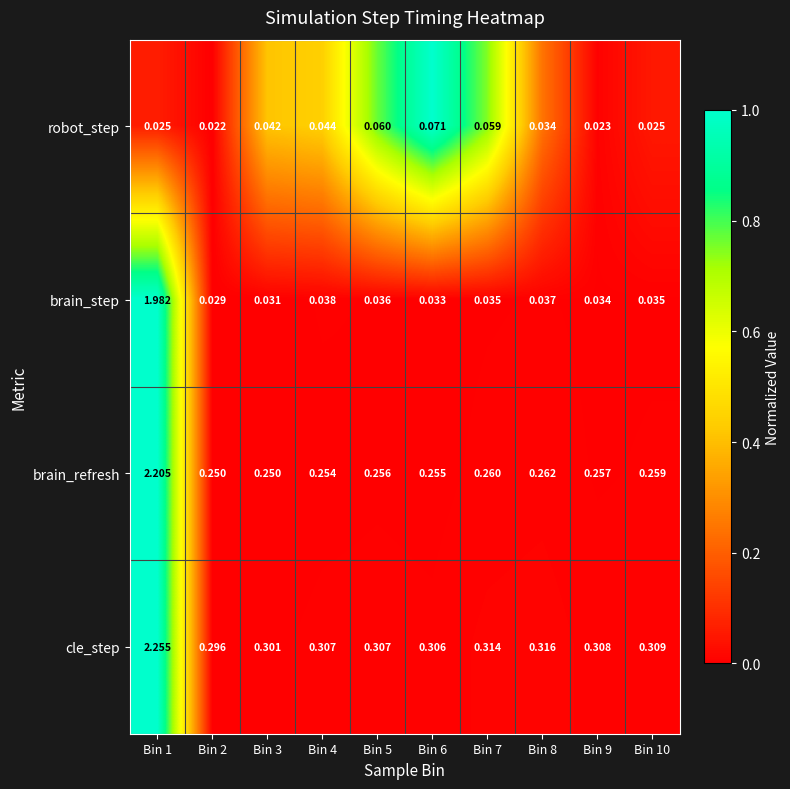

At which category is the sum across all series the highest?

Bin 1